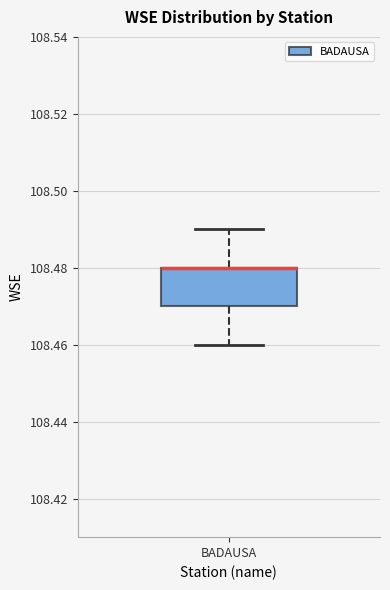

Where is the upper edge of the box for BADAUSA on the y-axis? The values are not printed on the chart, so give them approximately, as read against the axis.

108.48